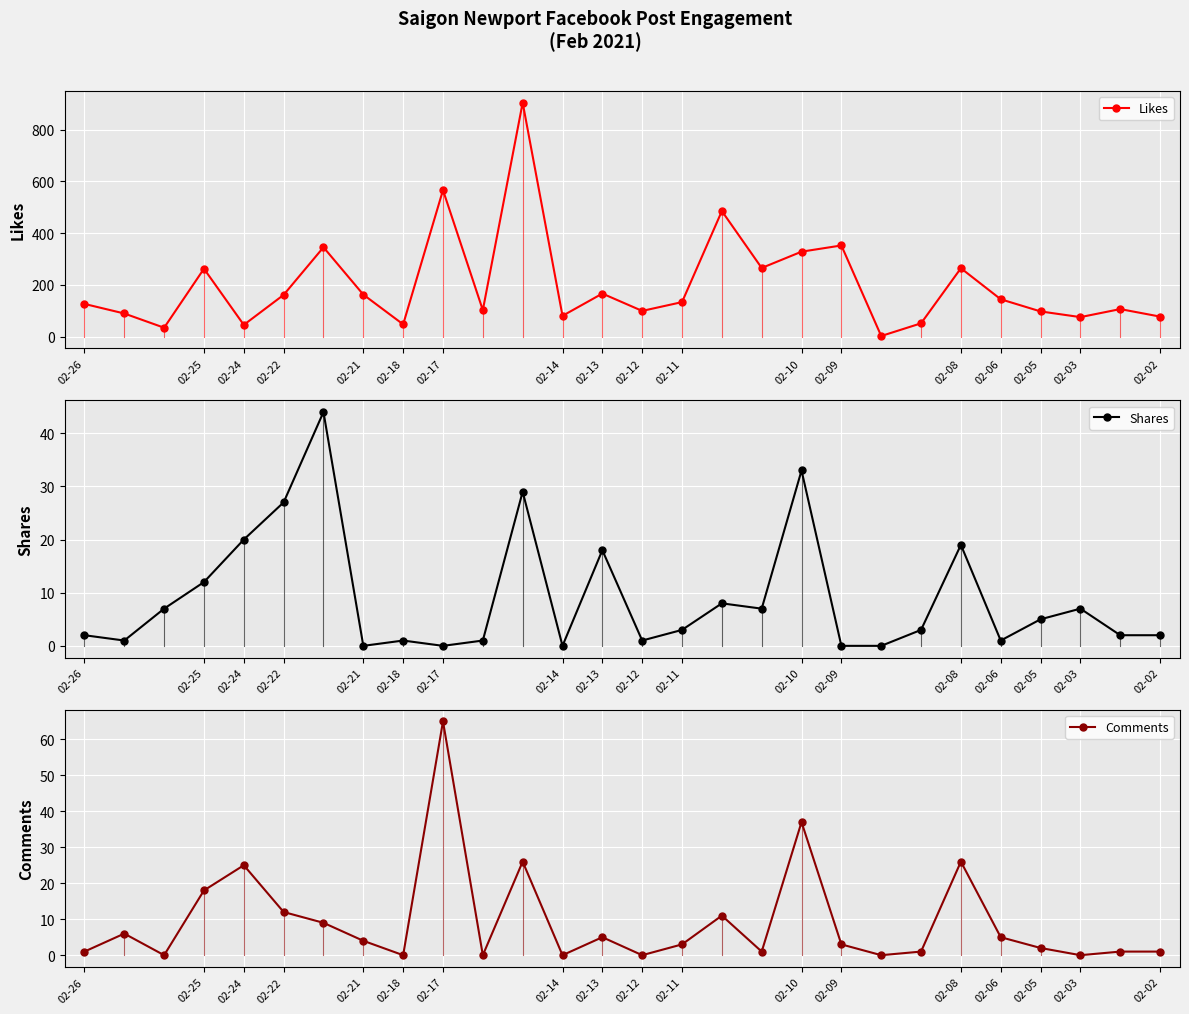

List the series in order of their peak value, highest first.

Likes, Comments, Shares